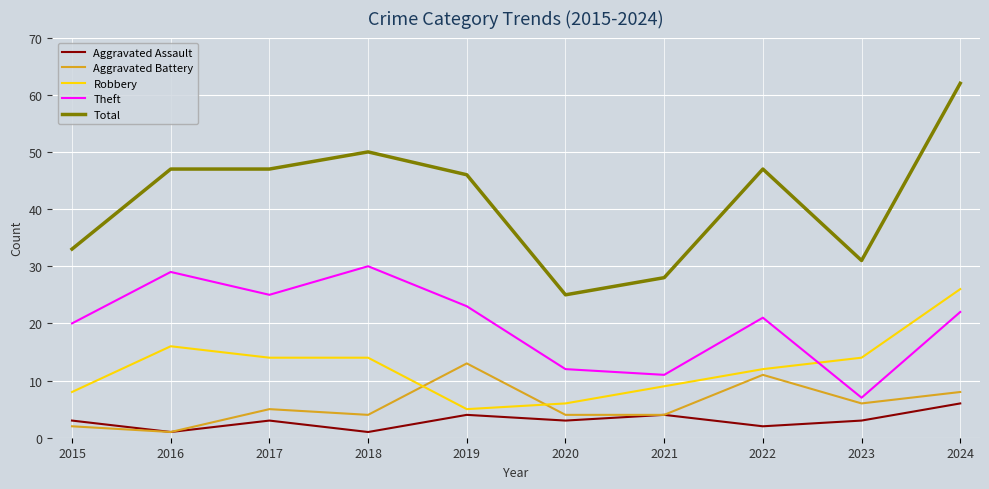

Is this an area chart (filled region under the line)?

No